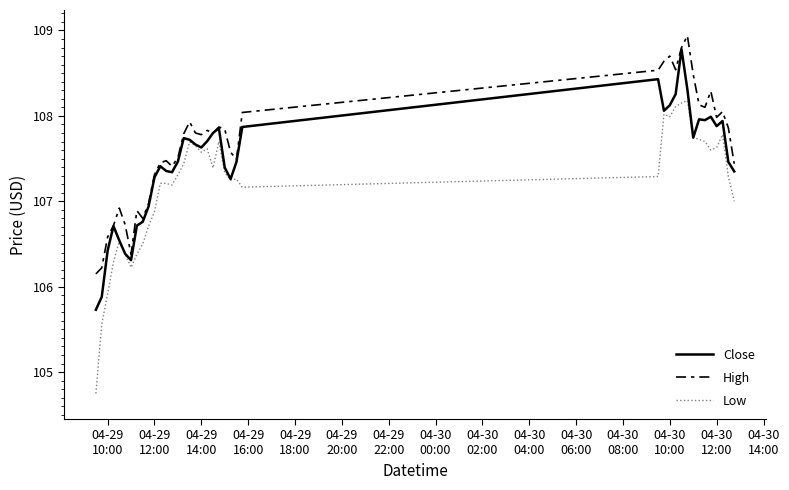

How many series are shown in this chart?

3